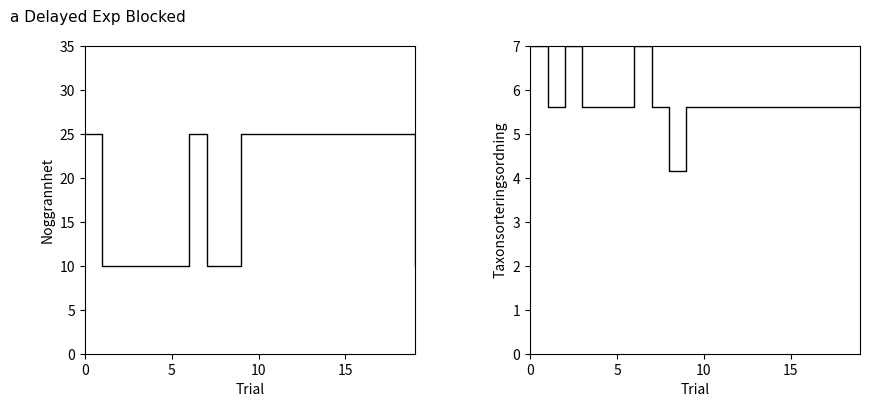

Is the value of Taxonsorteringsordning at 18 greater than the value of Noggrannhet at 15?

No